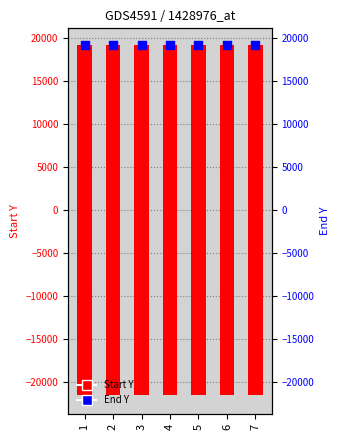

Which series has the largest total across all categories?

Start Y